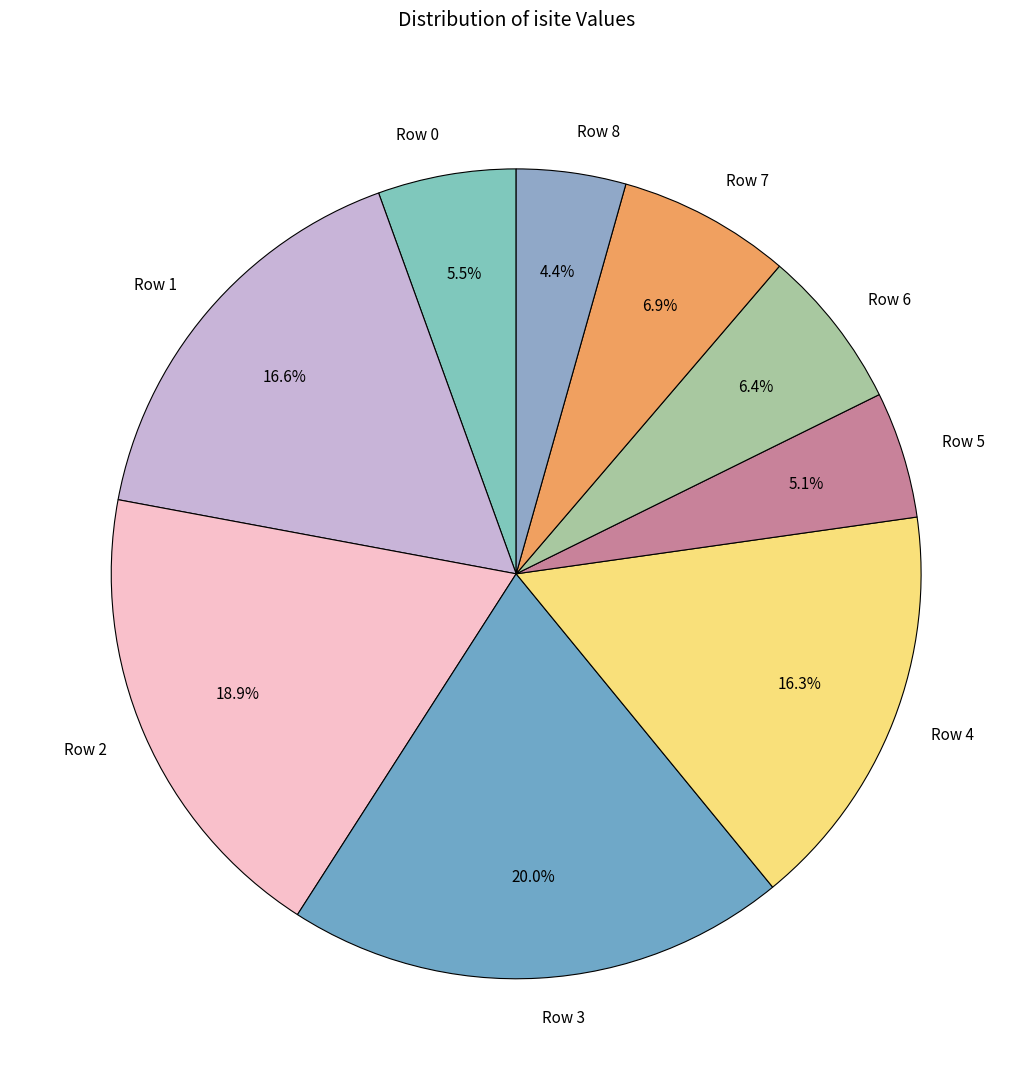

Is it true that Row 7 is 7% of the pie?

True